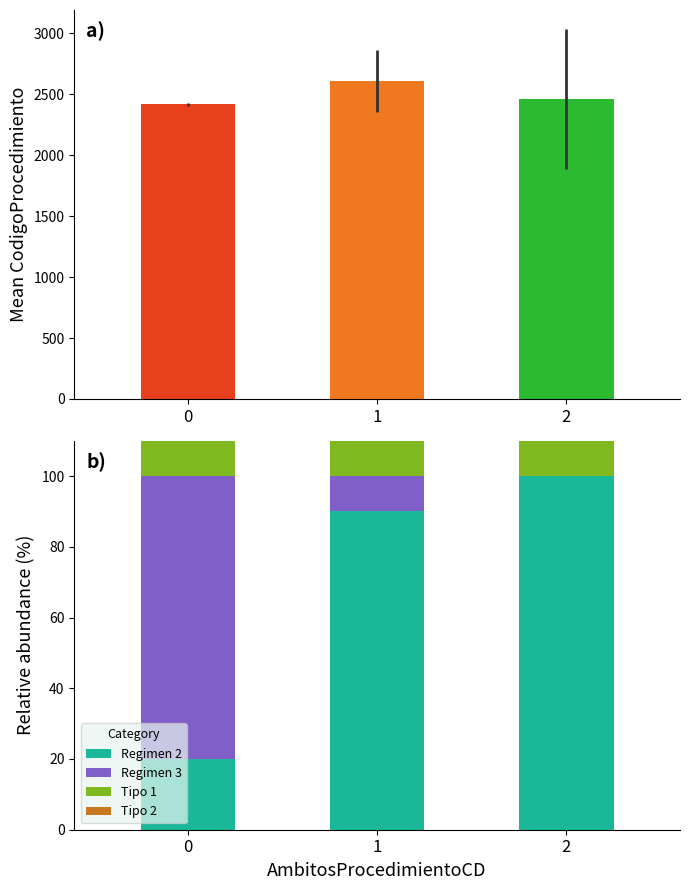

The value of Tipo 2 at 0 is 20. True or false?

False